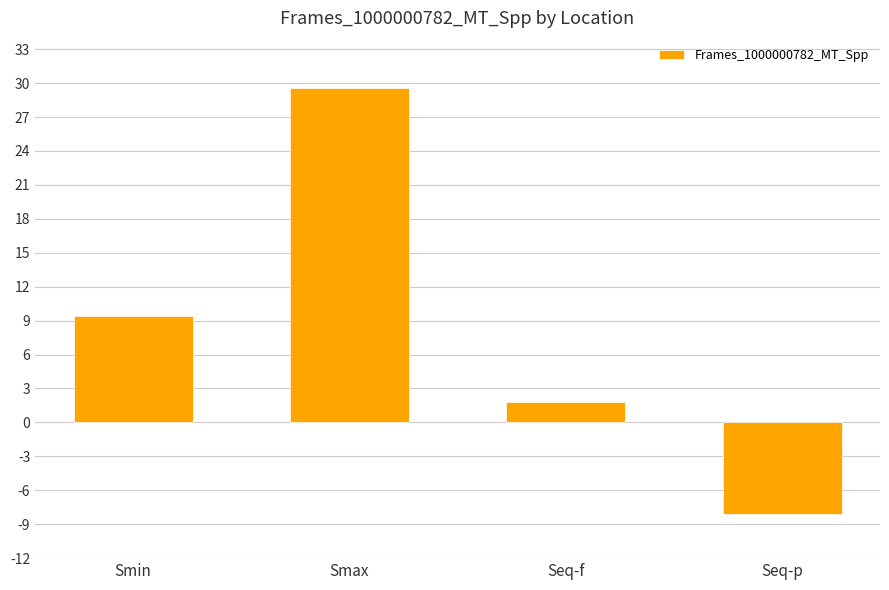

How many negative values are there?

1